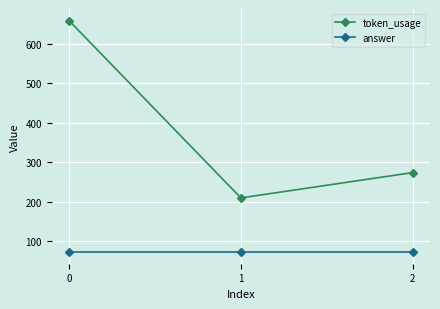

Which series has the widest spread of values?

token_usage